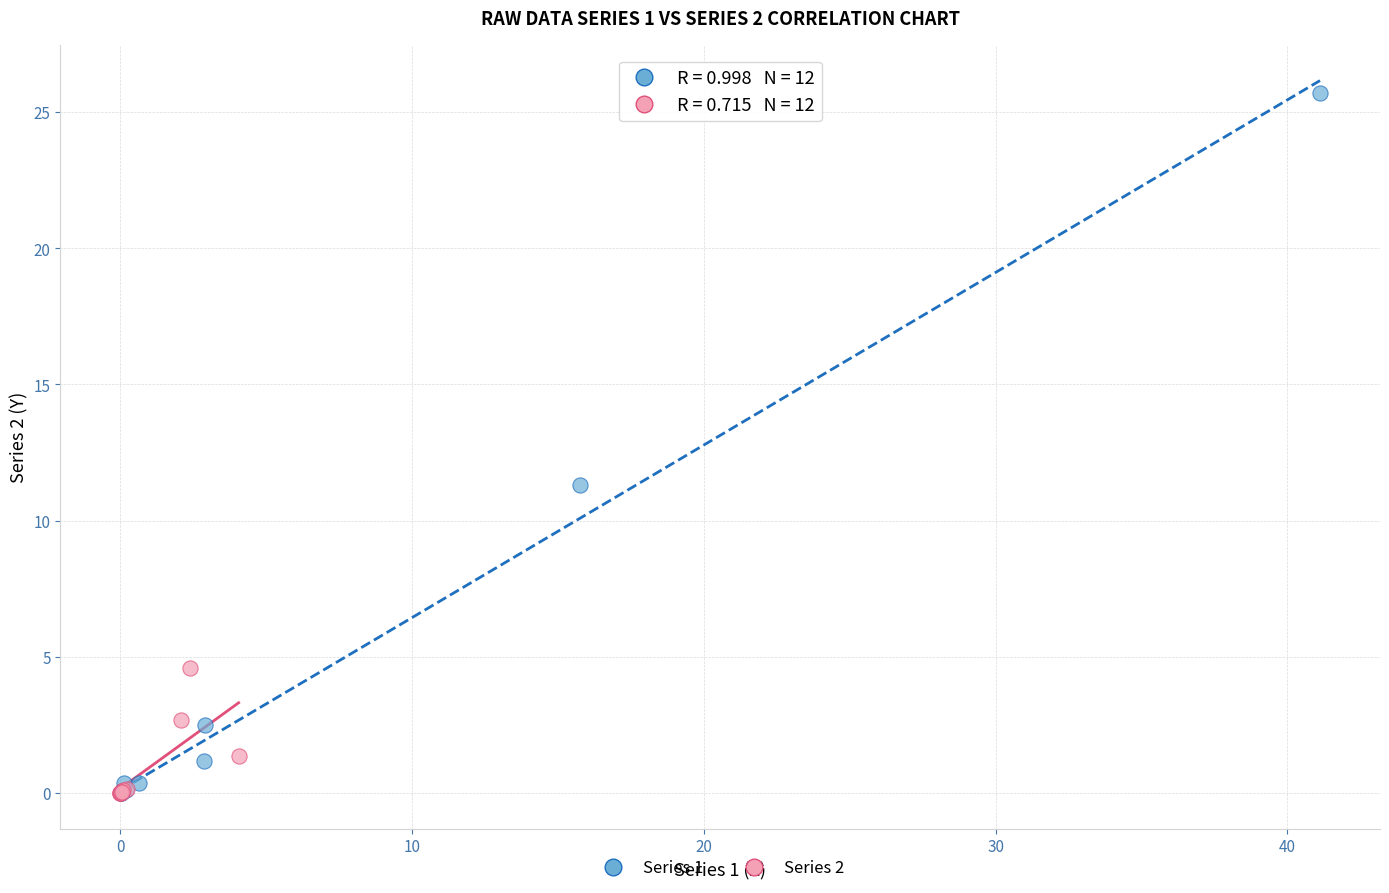

What are all the series names shown in the legend?

Series 1, Series 2